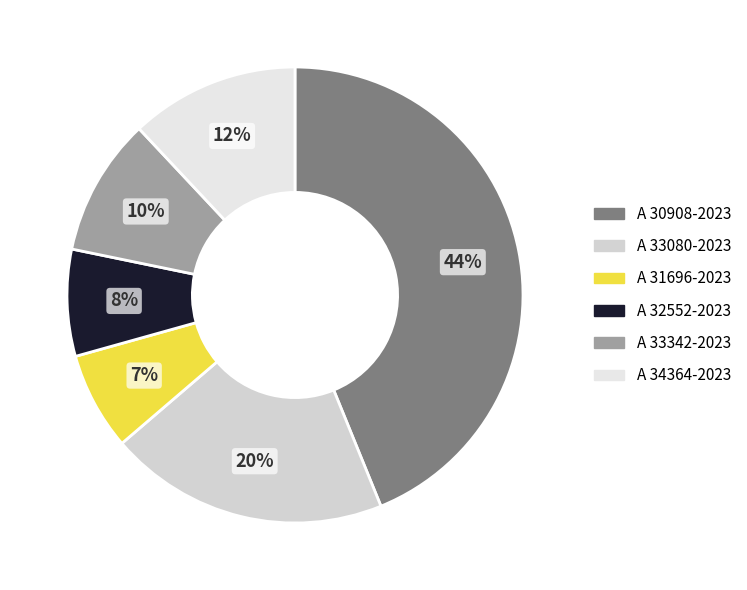

What is the smallest slice in the pie chart?

A 31696-2023